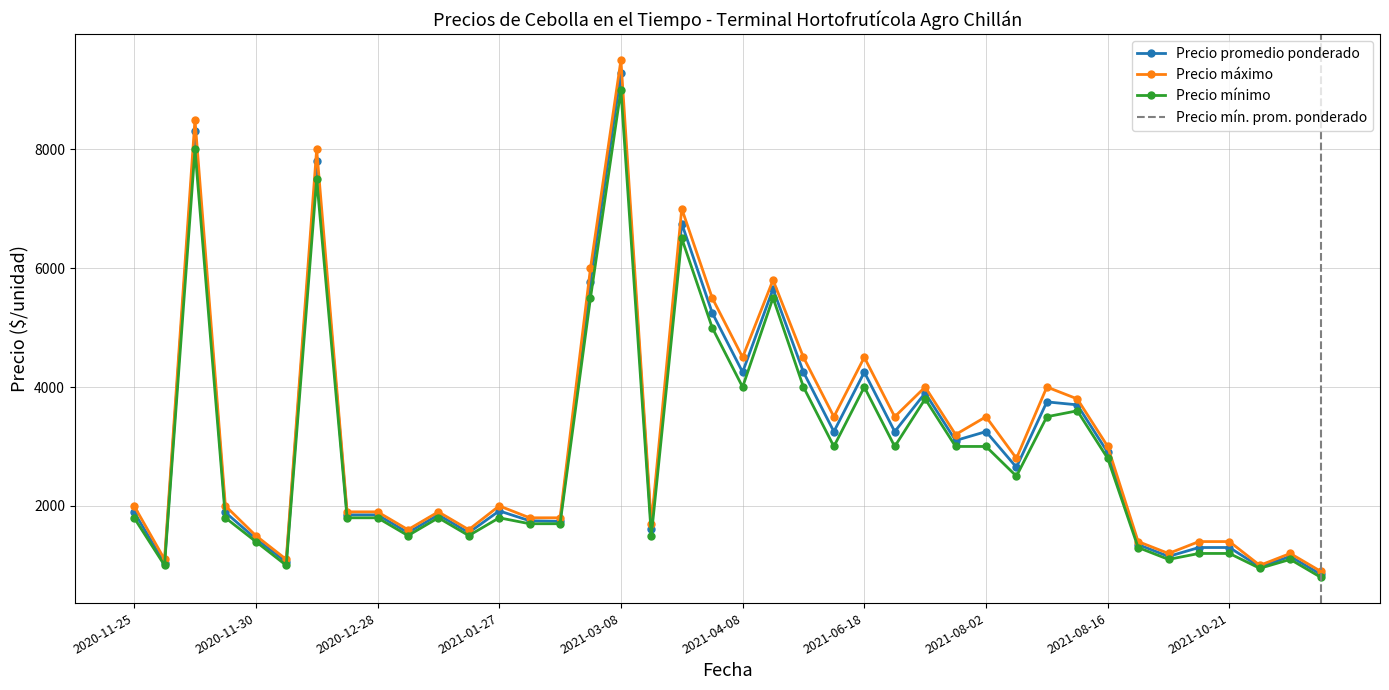

How many lines are shown in the chart?

3